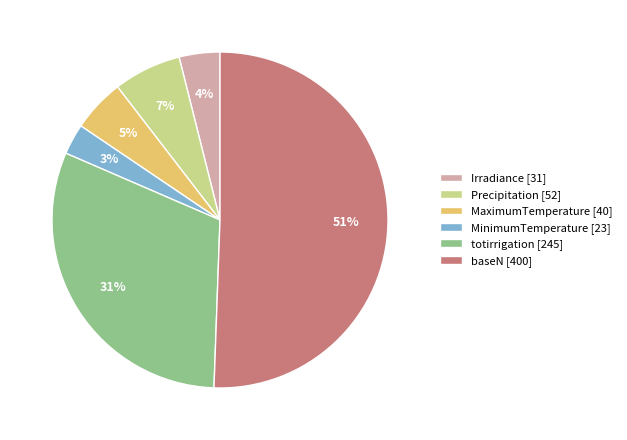

What is the smallest slice in the pie chart?

MinimumTemperature